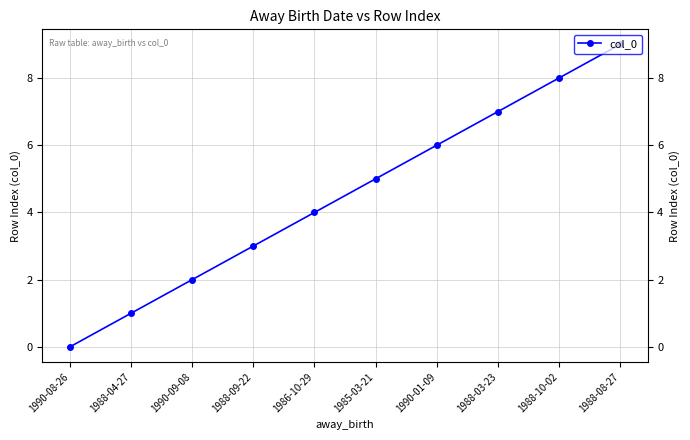

How many data points are less than 5?

5